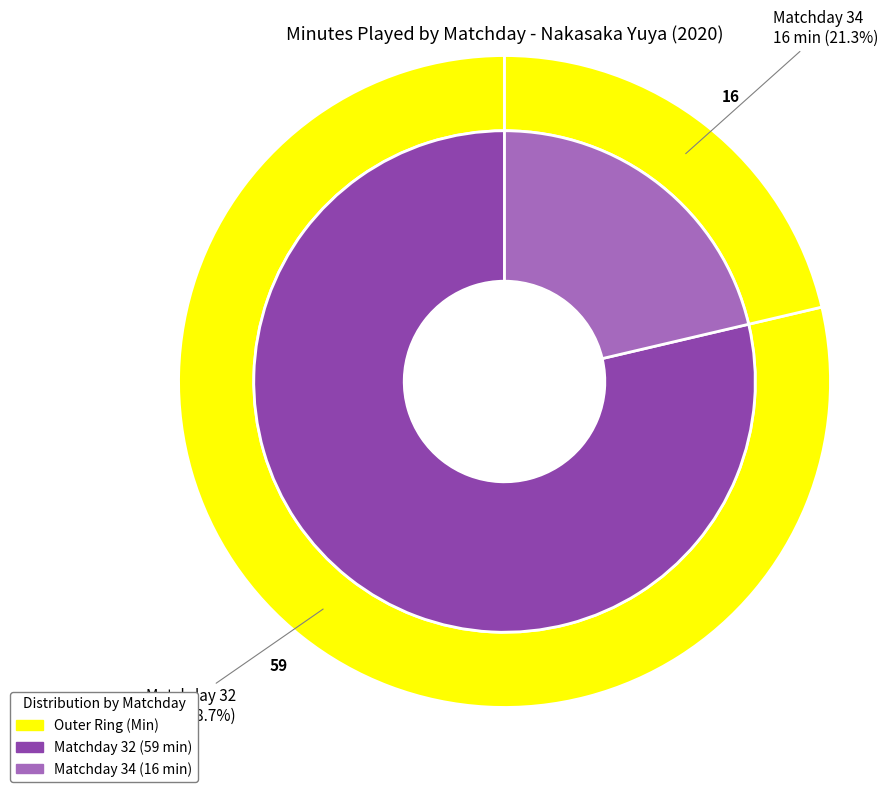

What portion of the pie excludes 34?

78.7%